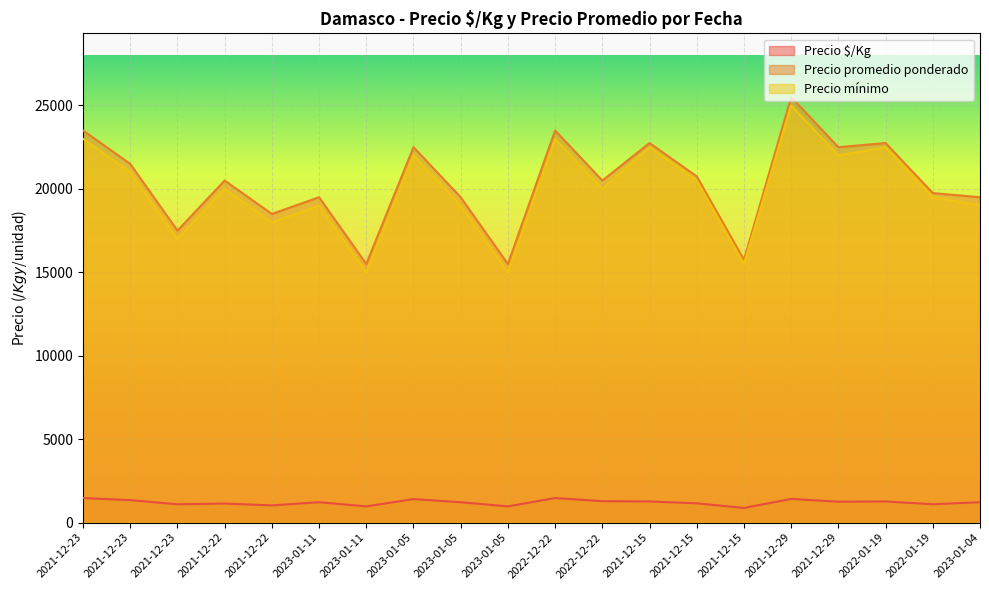

How many lines are shown in the chart?

3